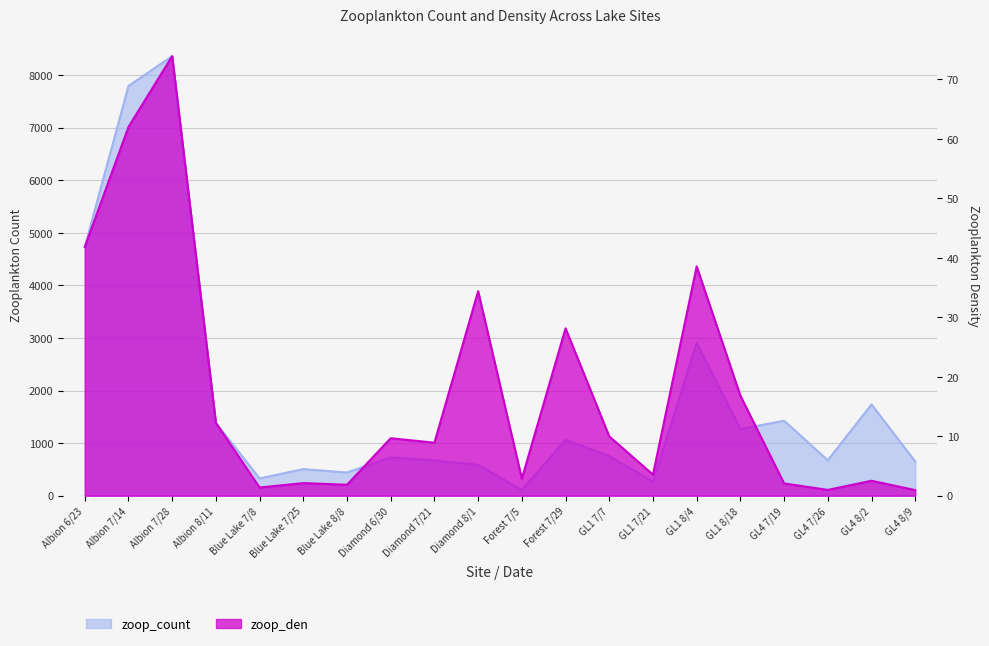

The zoop_count series shows 1426.0 at GL4 7/19. True or false?

True